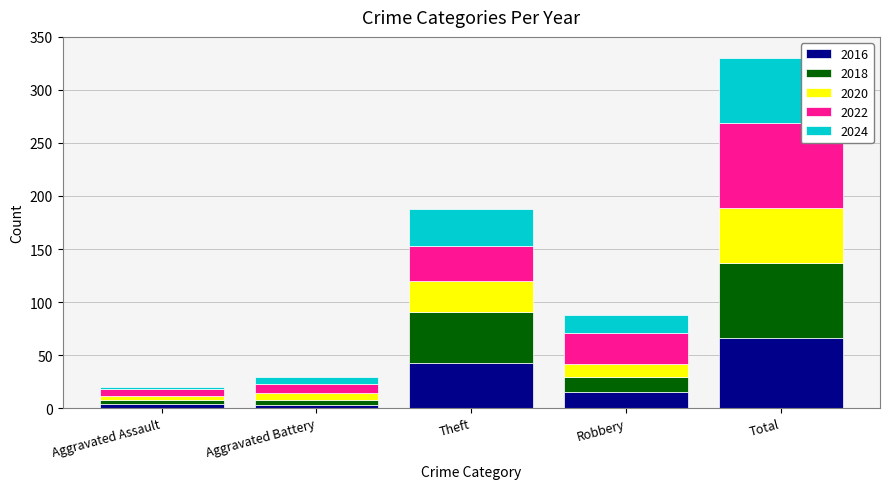

What is the difference between the 2016 values at Theft and Robbery?

28